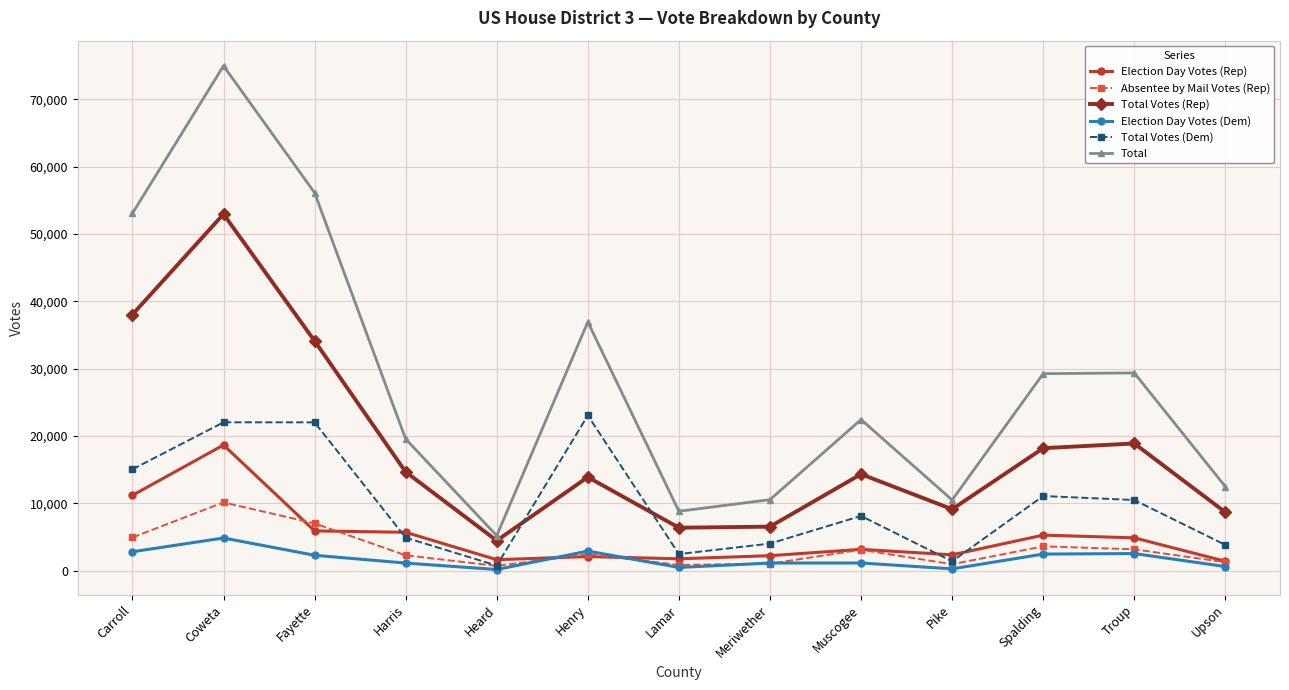

How many categories are shown in the chart?

13